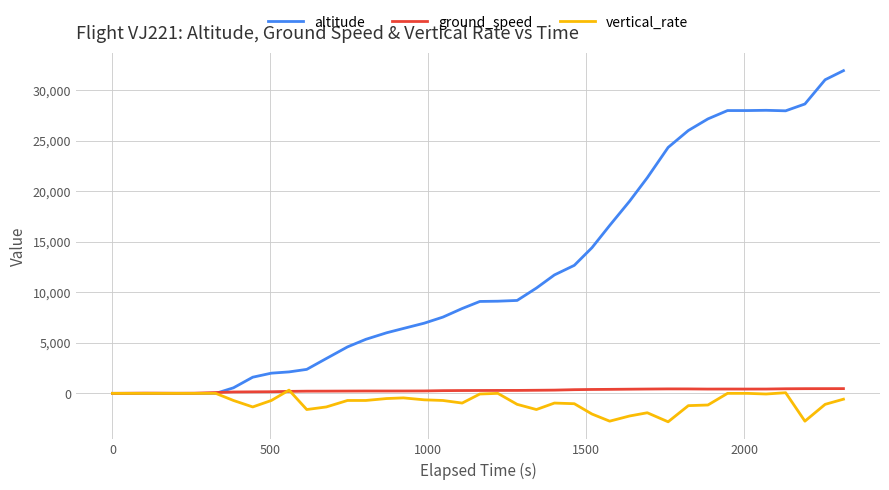

Which series has the largest total across all categories?

altitude